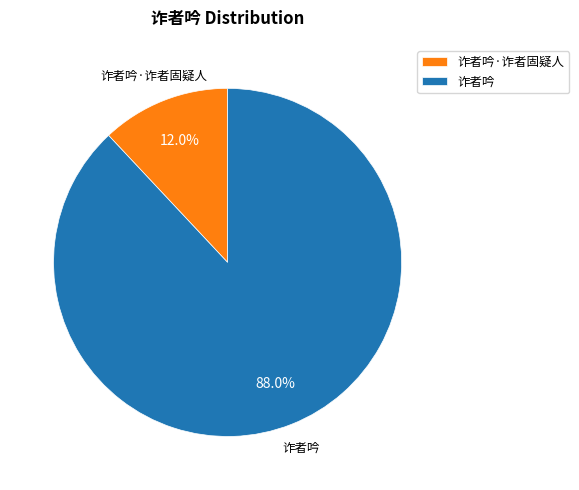

Is it true that 诈者吟·诈者固疑人 is 12% of the pie?

True